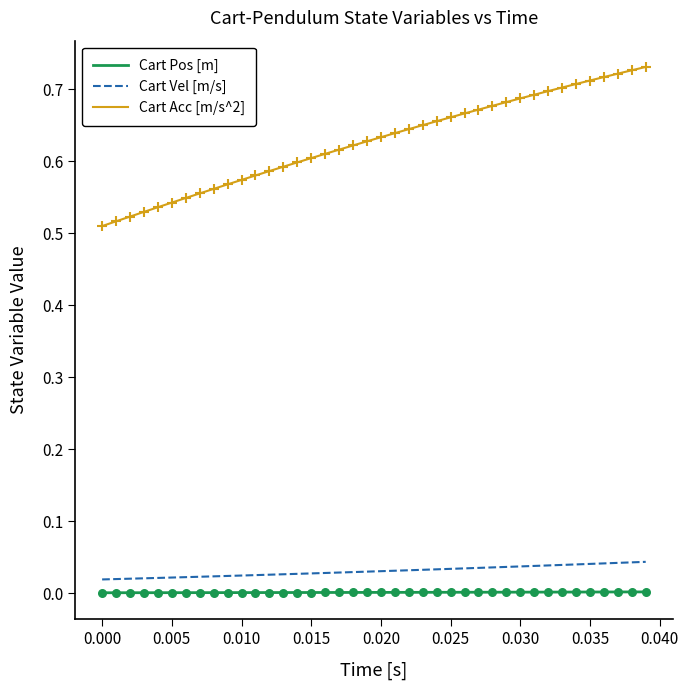

Which series has the widest spread of values?

Cart Acc [m/s^2]